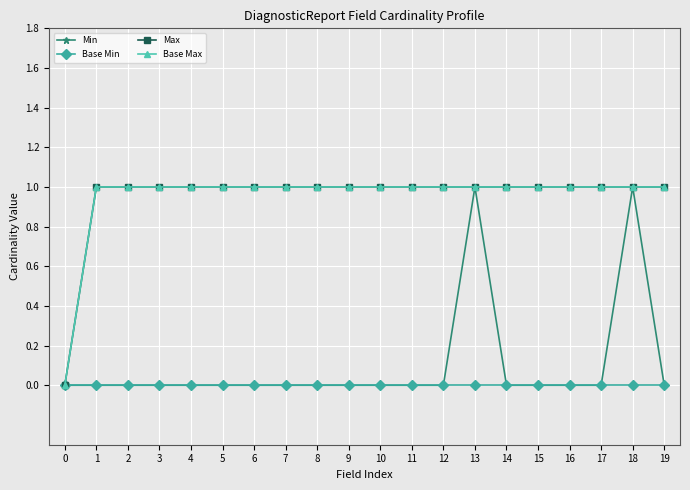

Rank the series by their maximum value, from lowest to highest.

Base Min, Min, Max, Base Max